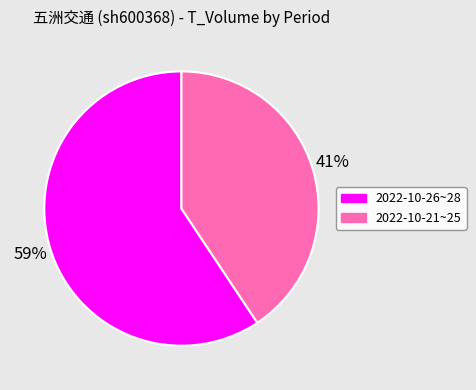

To the nearest percent, what is the average slice percentage?

50%